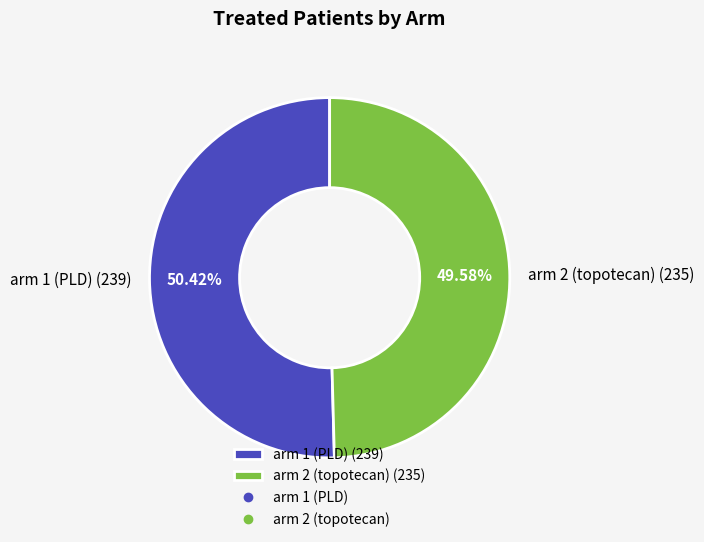

True or false: arm 2 (topotecan) accounts for 64% of the total.

False